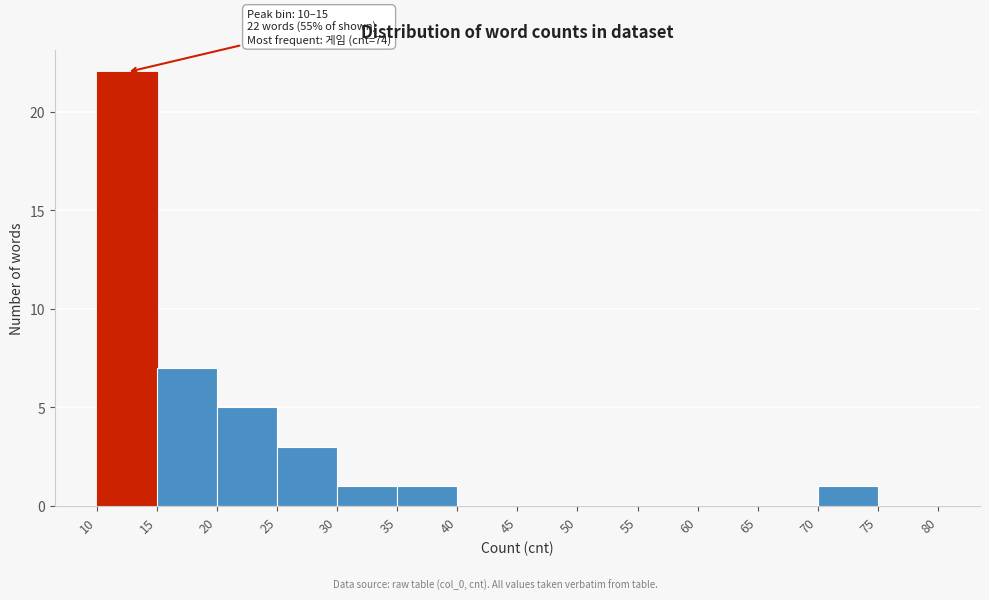

Over which range of the x-axis is the bar tallest?

10 to 15